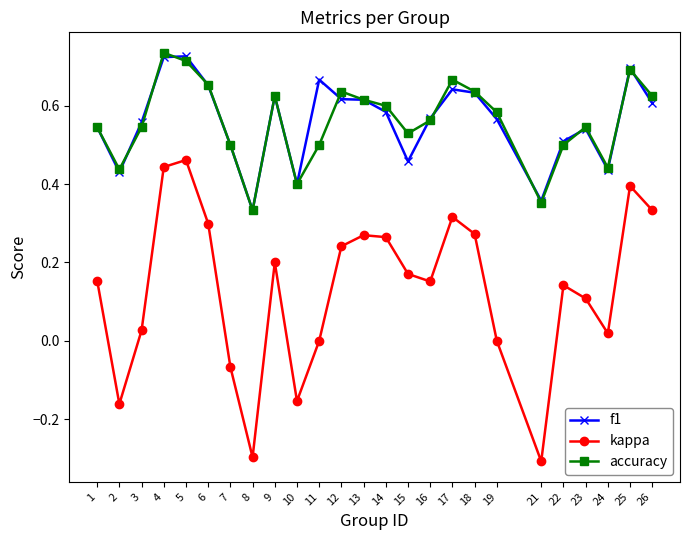

Where is f1 nearest to the value 0?

8